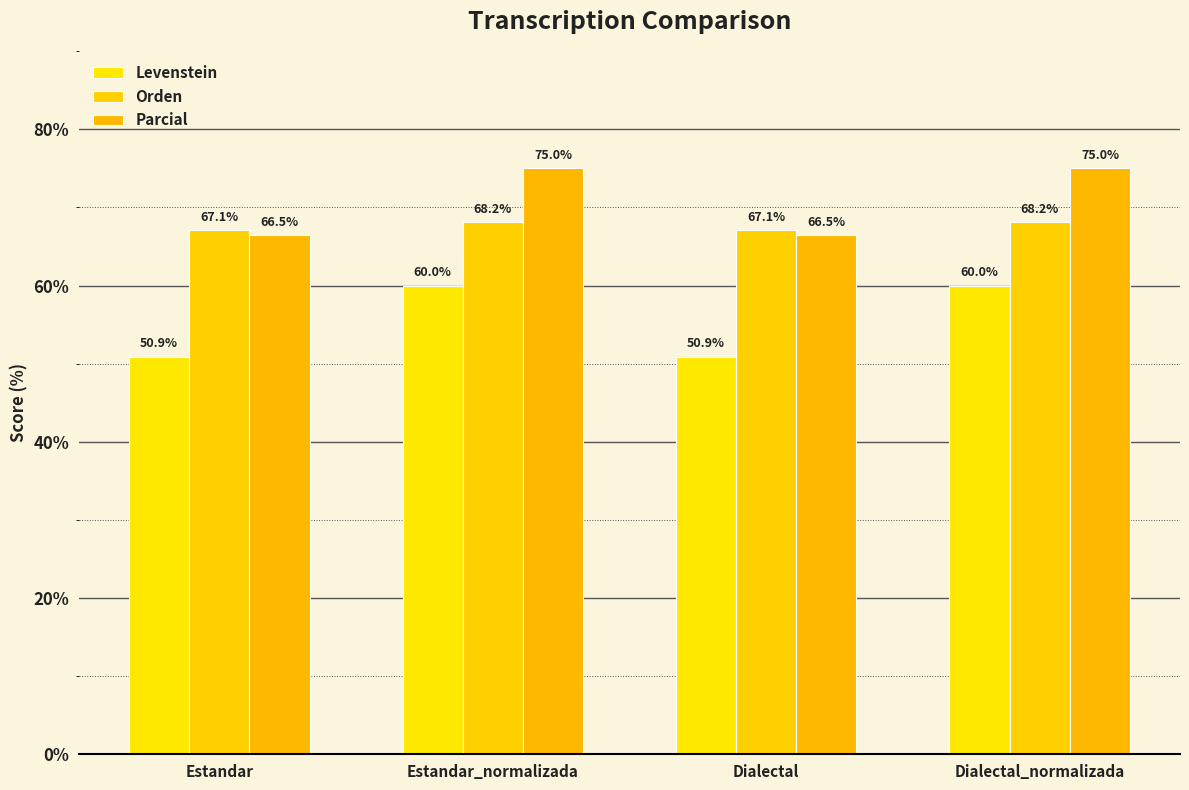

How many bars are there in each group?

3